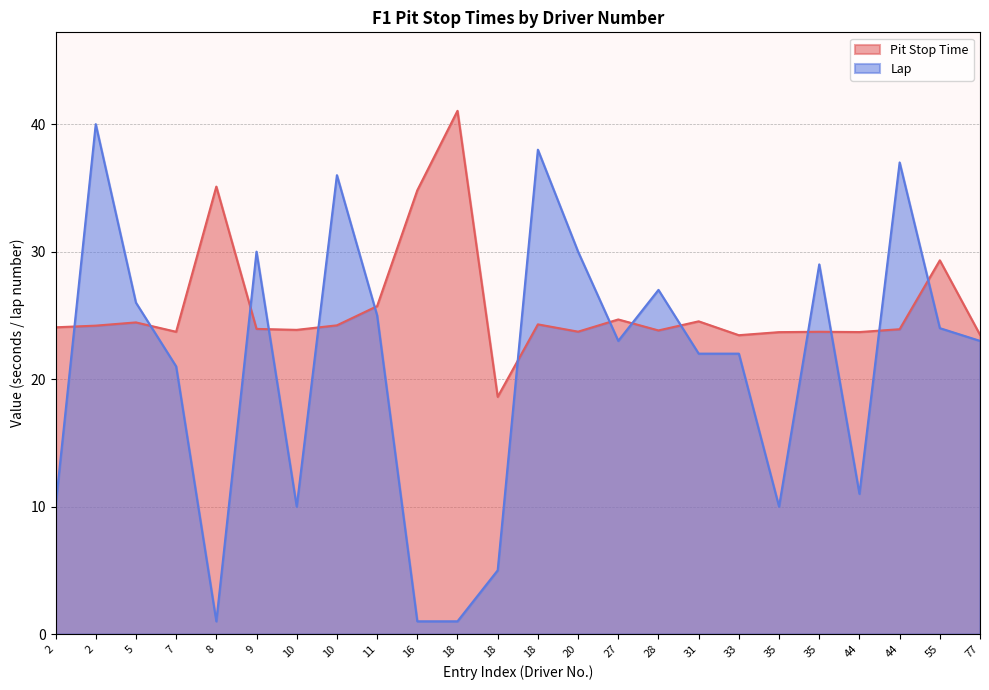

Is it true that Lap equals 10.0 at 35?

True